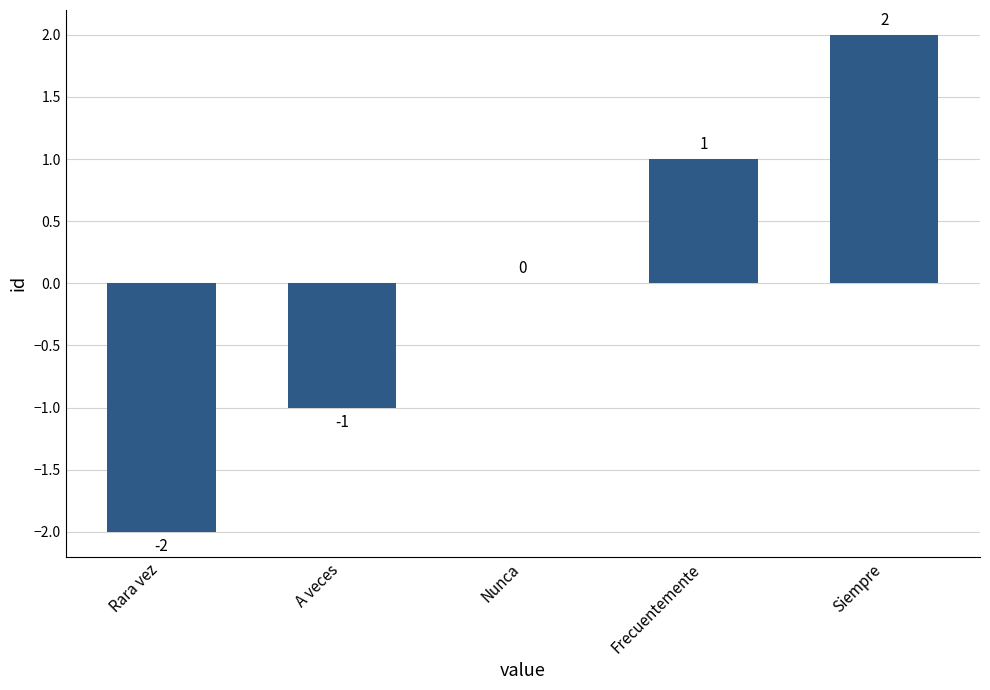

Reading right to left, list all the values displayed in this chart.

2	1	0	-1	-2